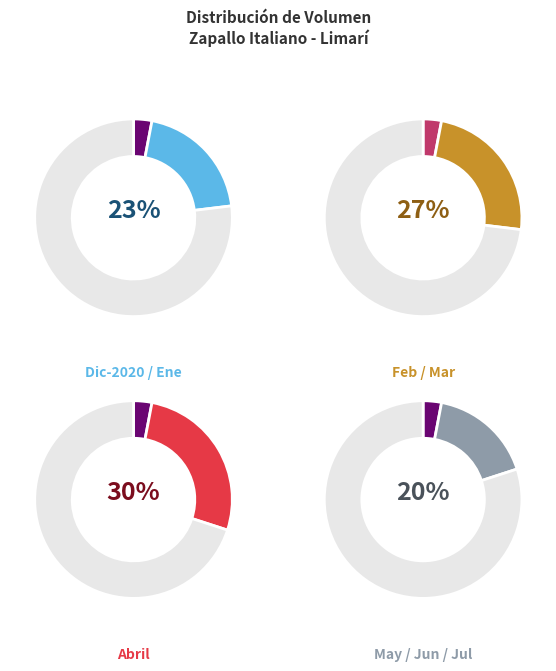

Is the sum of 9 and 0 greater than half?

No